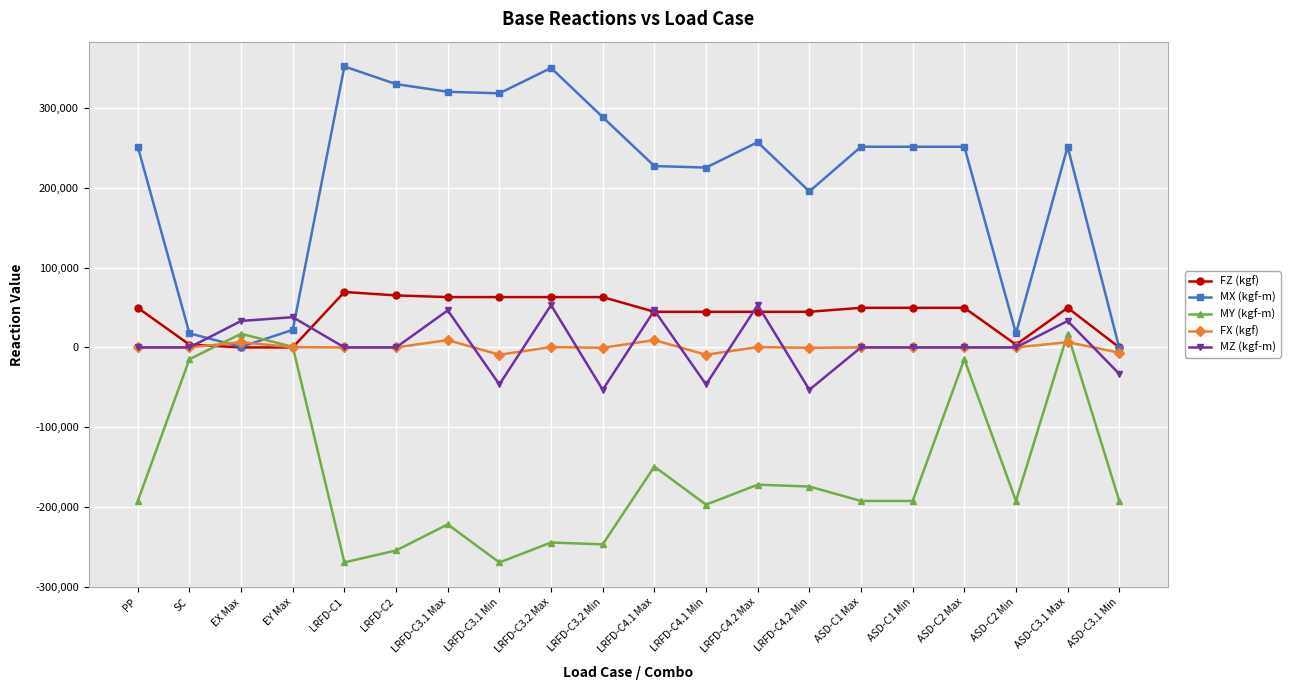

How many data points in FZ (kgf) are above 49592?

11